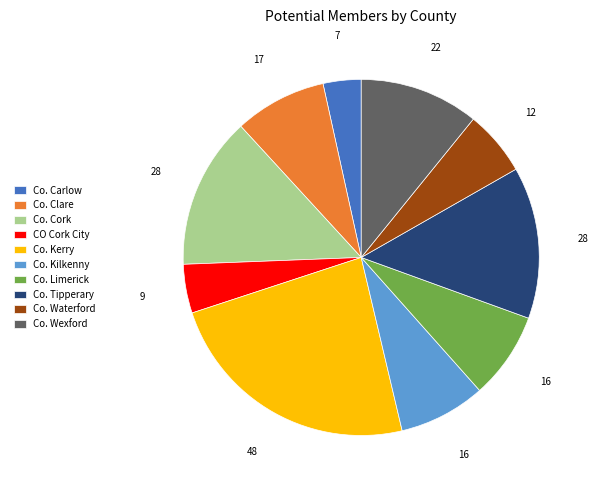

Is it true that CO Cork City is 4% of the pie?

True